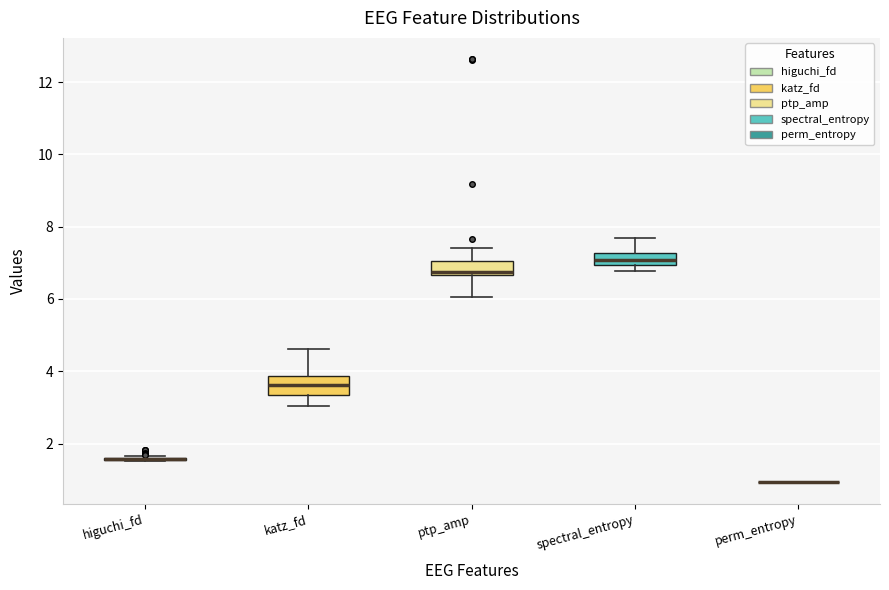

Reading left to right, transcribe this box plot: for each box, give where its median line is, the range the box spans, and where its two whiskers end, as read against the y-axis. The values are not printed on the chart, so give them approximately, as read against the axis.

higuchi_fd: box collapsed to a line at 1.6, whiskers 1.6 to 1.6
katz_fd: median 3.6, box 3.4 to 3.8, whiskers 3.0 to 4.6
ptp_amp: median 6.8, box 6.6 to 7.0, whiskers 6.0 to 7.4
spectral_entropy: median 7.0 (inside the box), box 7.0 to 7.2, whiskers 6.8 to 7.6
perm_entropy: box collapsed to a line at 1.0, whiskers 1.0 to 1.0